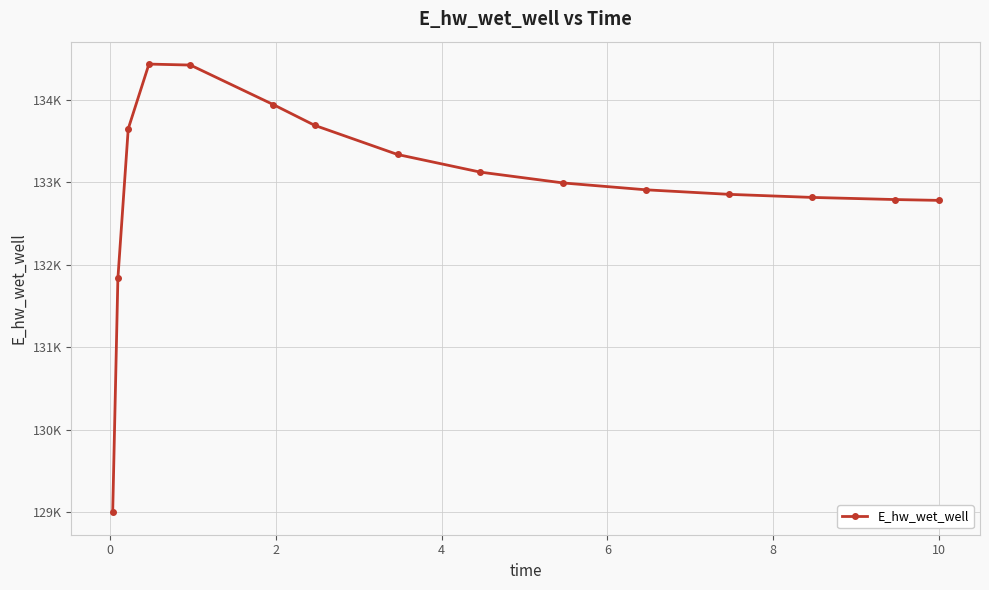

True or false: the data has more than 2 interior local peaks.

False